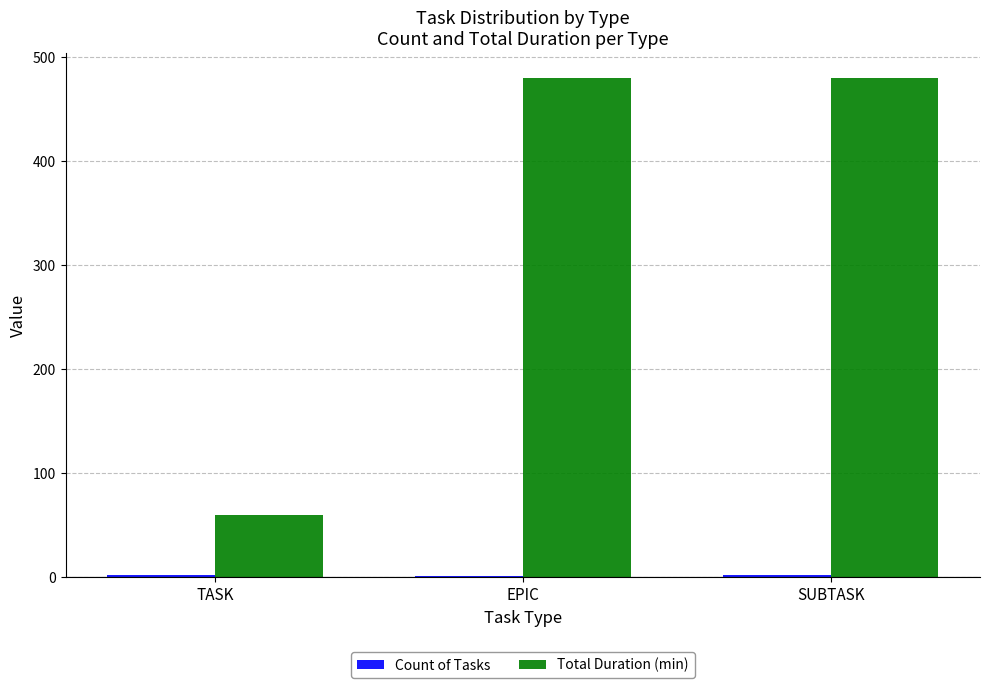

Which series has the largest total across all categories?

Total Duration (min)